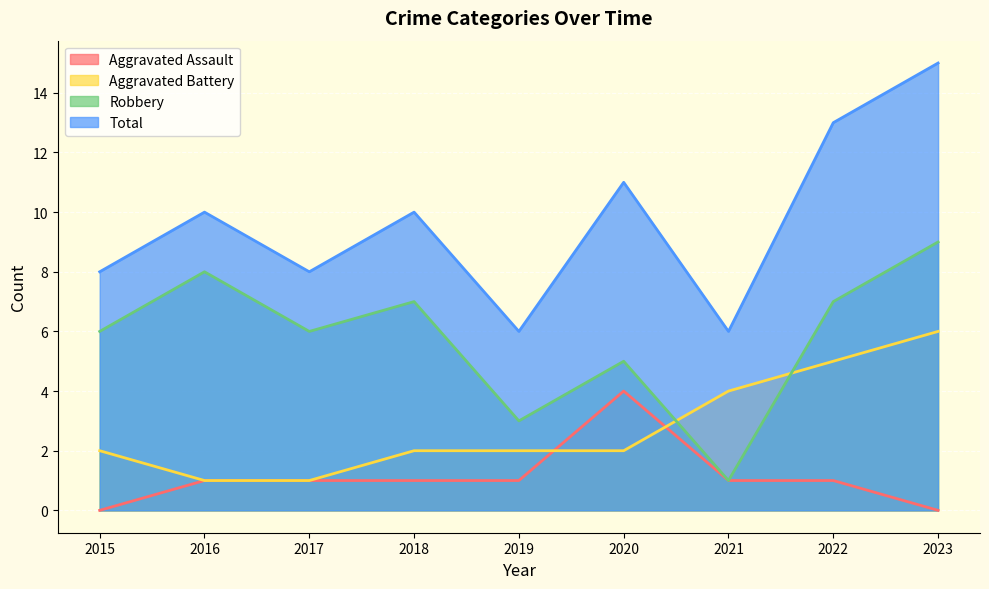

What is the sum of the Robbery values at 2022 and 2016?

15